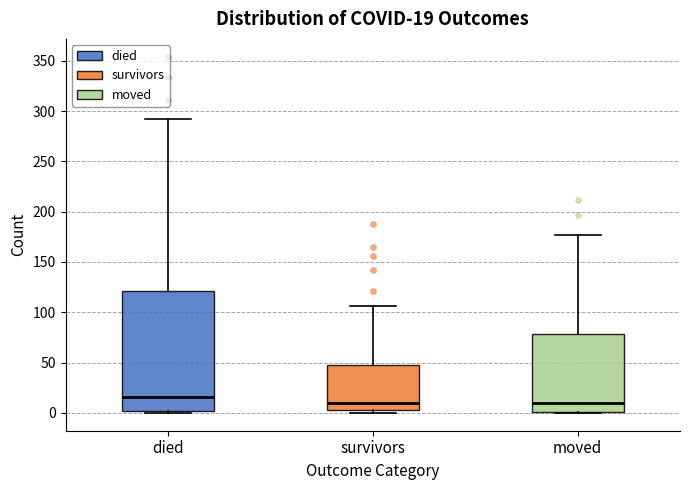

Which box is the tallest, from its lower edge to its upper edge?

died